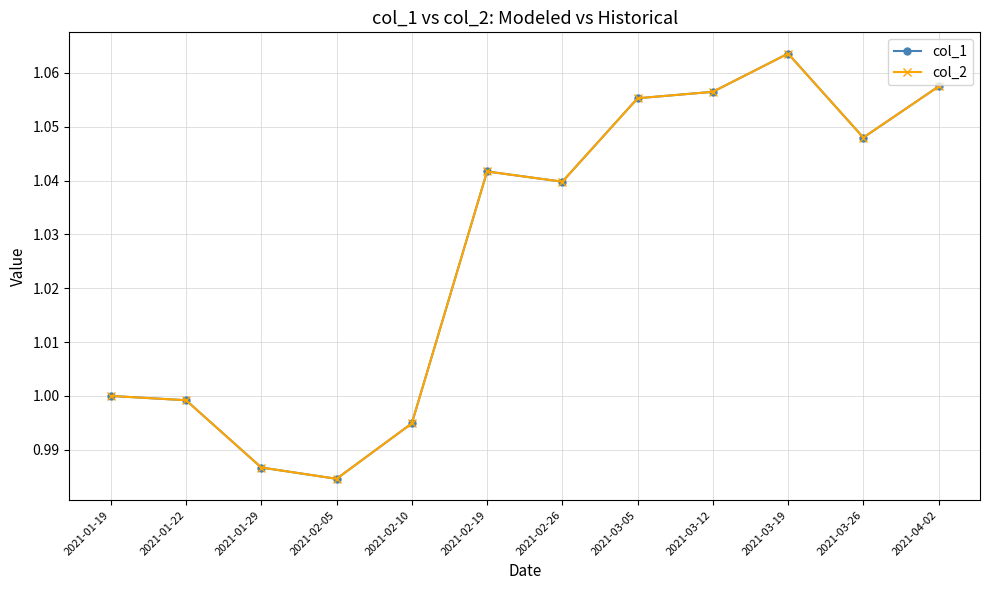

Is this an area chart (filled region under the line)?

No